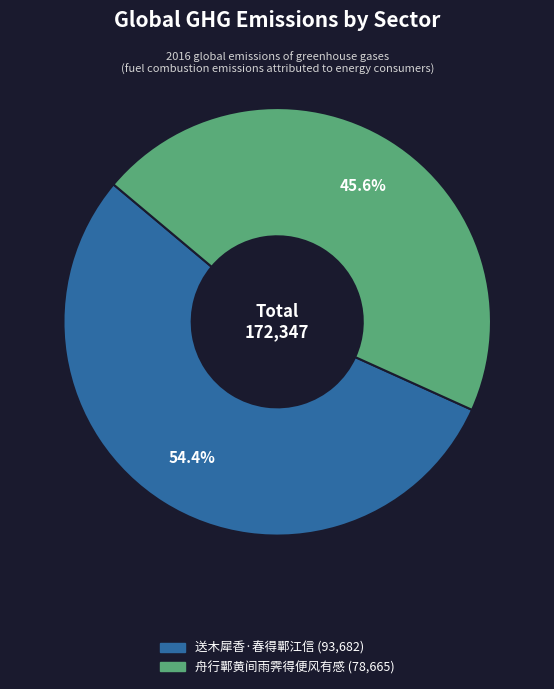

Count the number of slices in the pie.

2